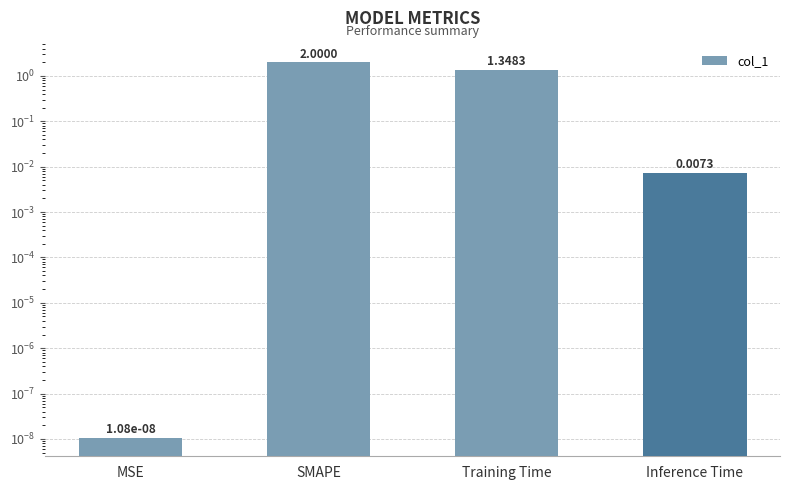

Rank the categories by value from lowest to highest.

MSE, Inference Time, Training Time, SMAPE